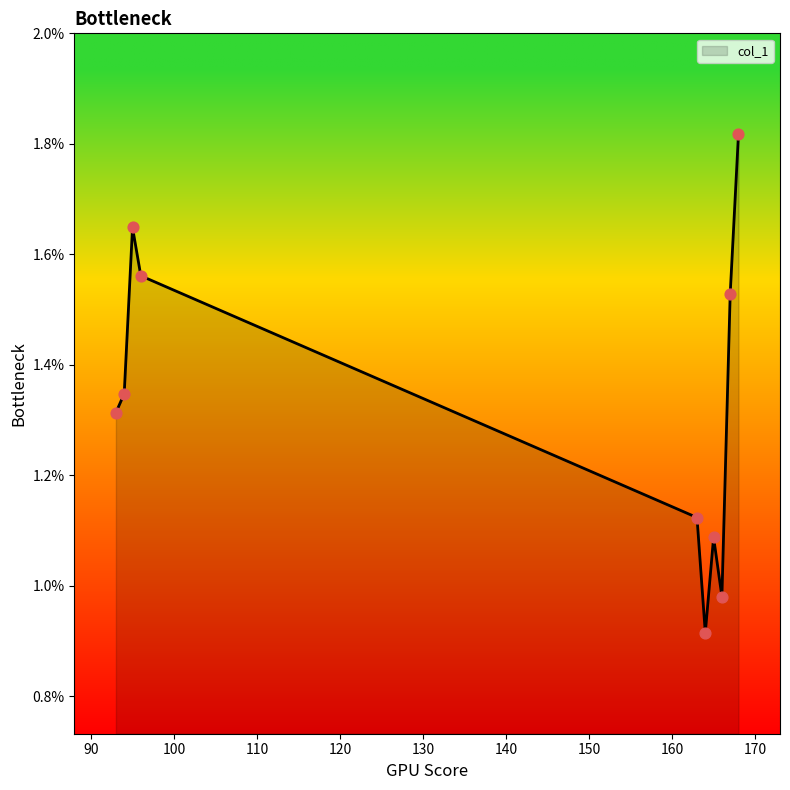

Does the chart have visible grid lines?

No